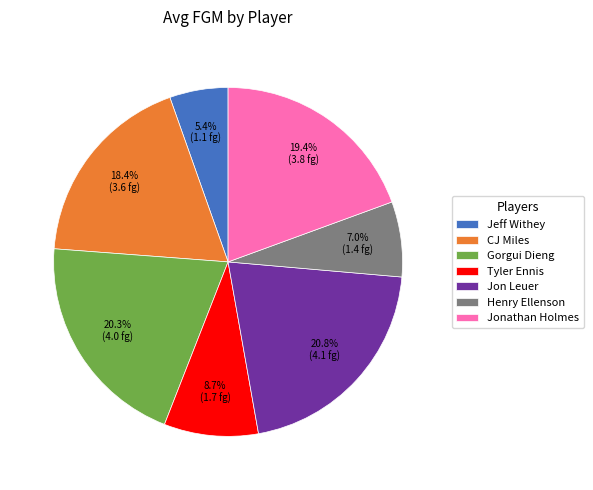

Count the number of slices in the pie.

7